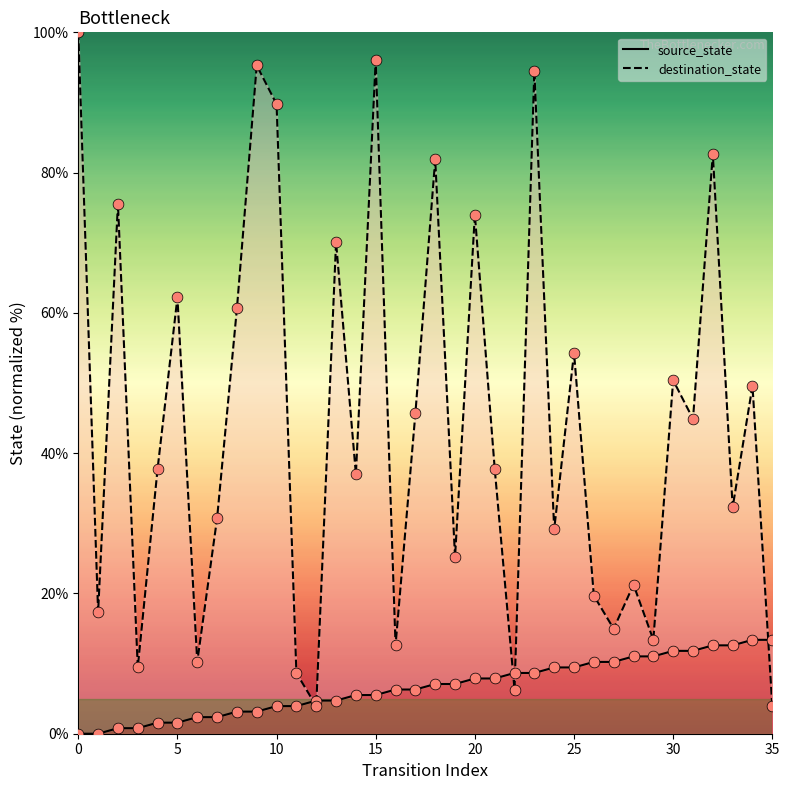

Which series reaches the minimum Y coordinate?

source_state